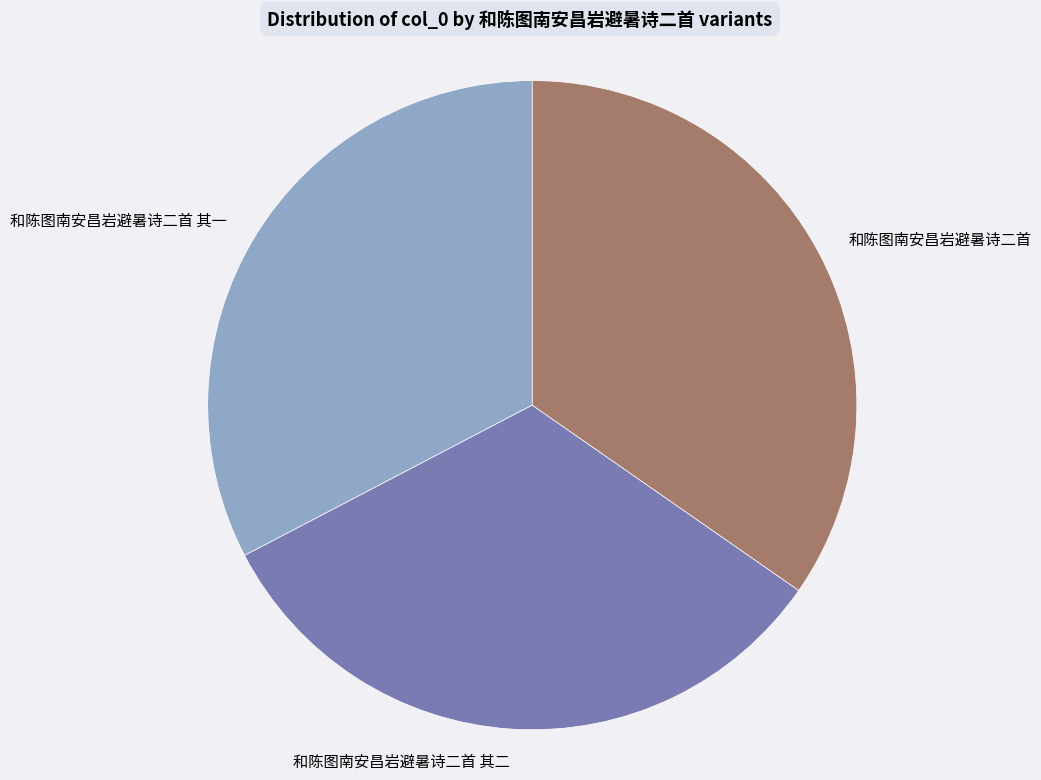

Do 和陈图南安昌岩避暑诗二首 其一 and 和陈图南安昌岩避暑诗二首 其二 together represent more than half of the pie?

Yes